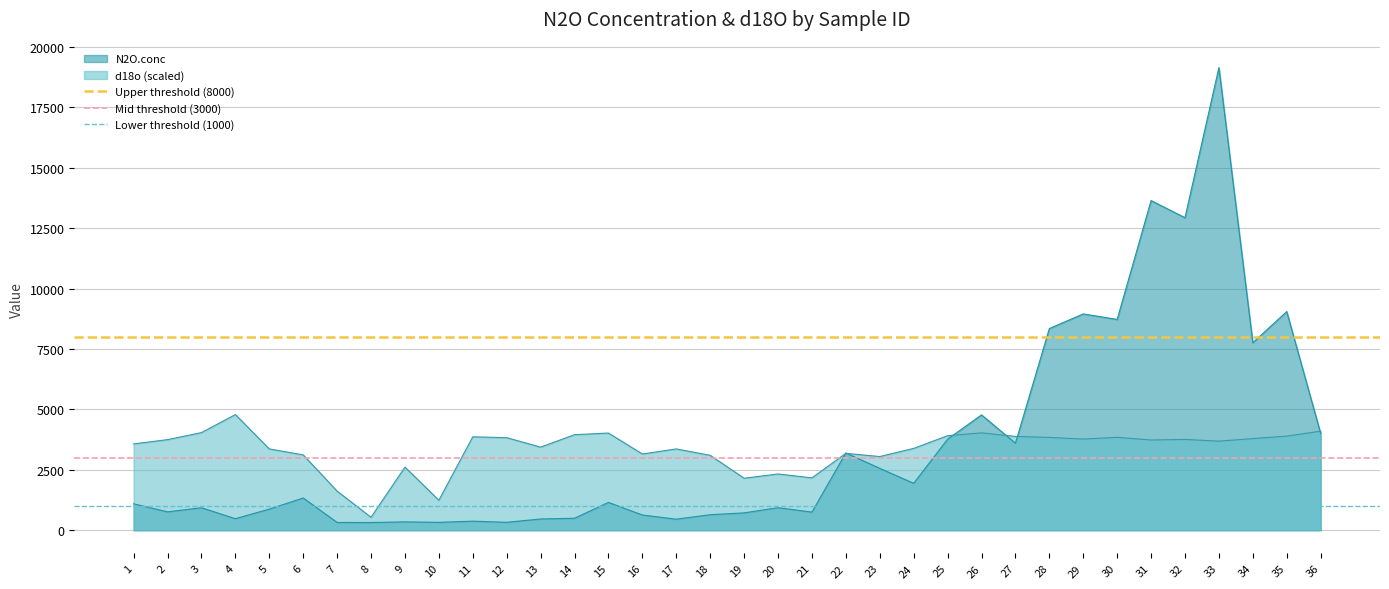

Which series has the largest total across all categories?

Upper threshold (8000)